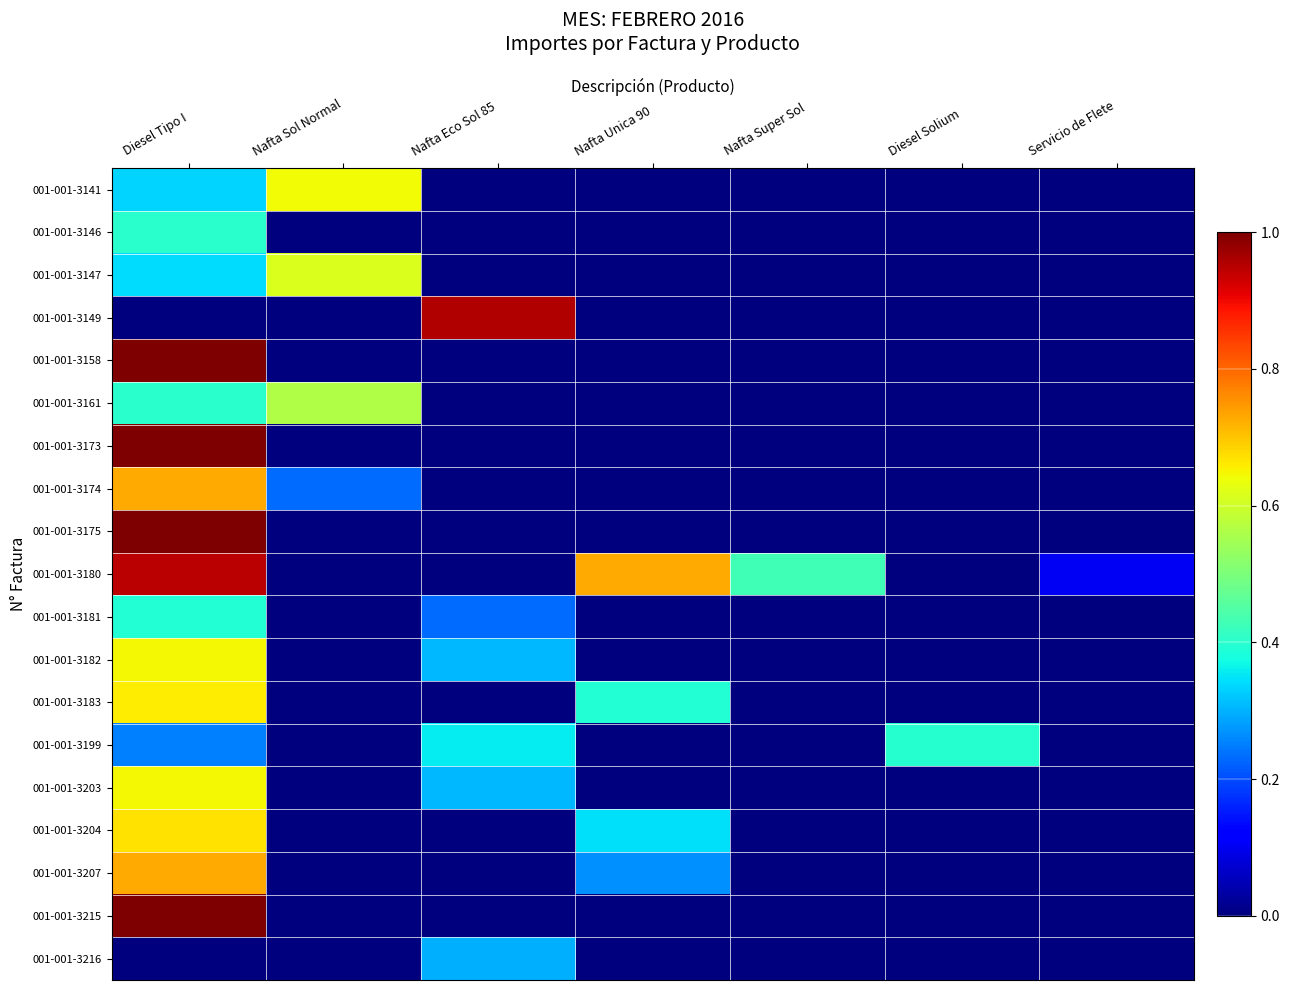

How many categories are shown in the chart?

7